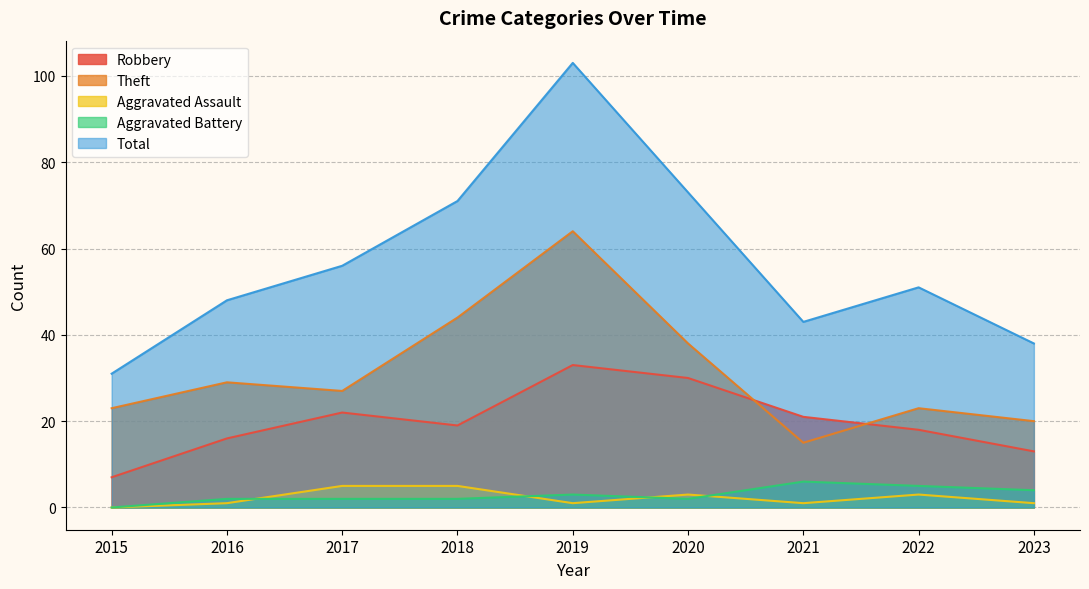

Reading left to right, what are all the values shown in this chart?

Robbery: 7	16	22	19	33	30	21	18	13
Theft: 23	29	27	44	64	38	15	23	20
Aggravated Assault: 0	1	5	5	1	3	1	3	1
Aggravated Battery: 0	2	2	2	3	2	6	5	4
Total: 31	48	56	71	103	73	43	51	38